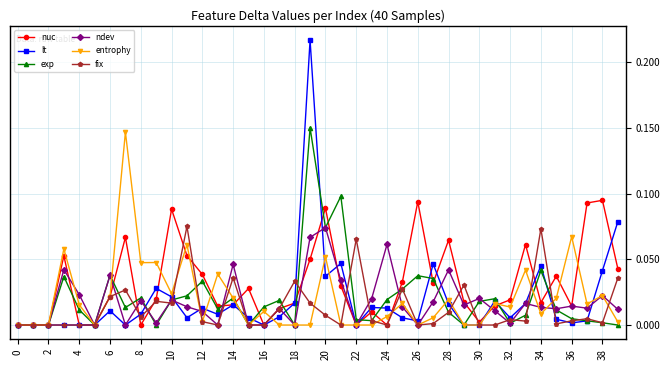

Which series has the largest total across all categories?

nuc